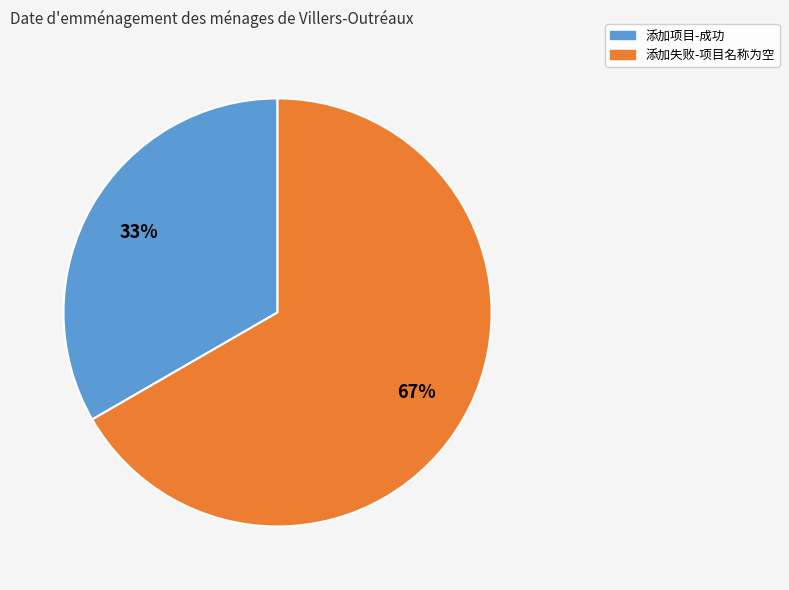

Do 添加失败-项目名称为空 and 添加项目-成功 together represent more than half of the pie?

Yes